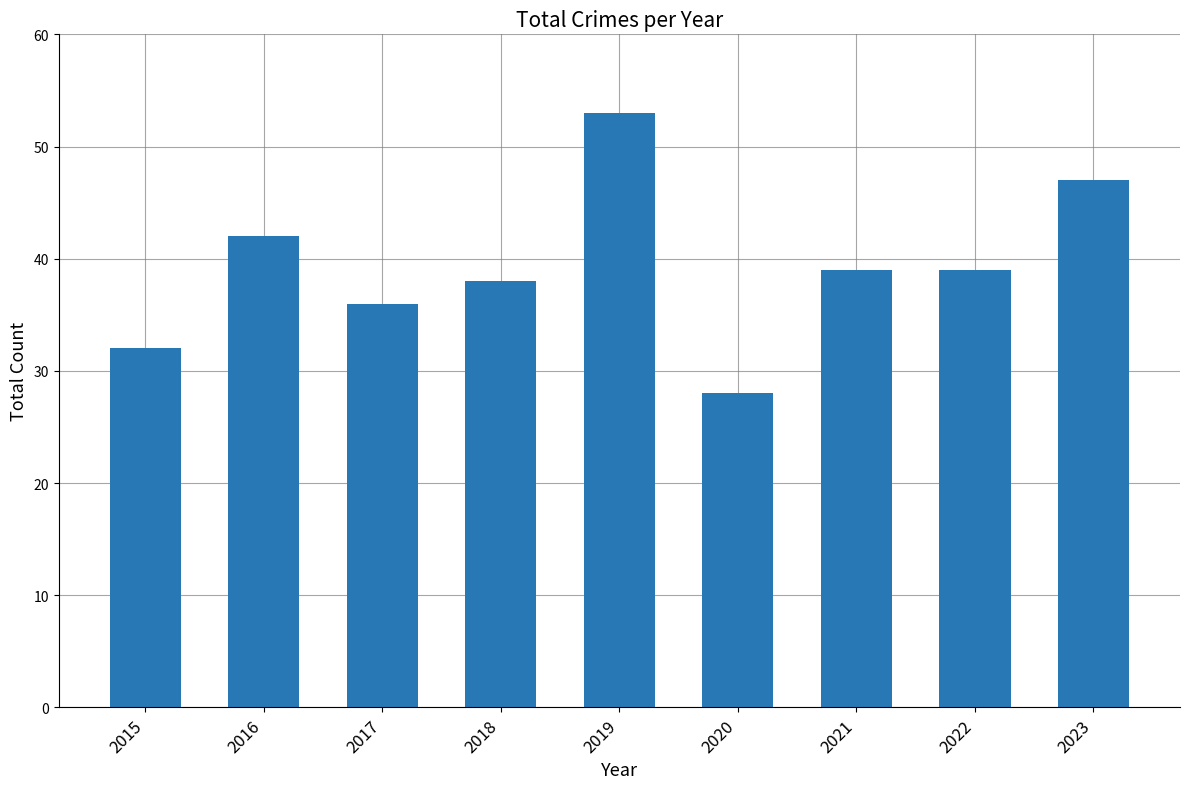

The value at 2022 is 39. True or false?

True